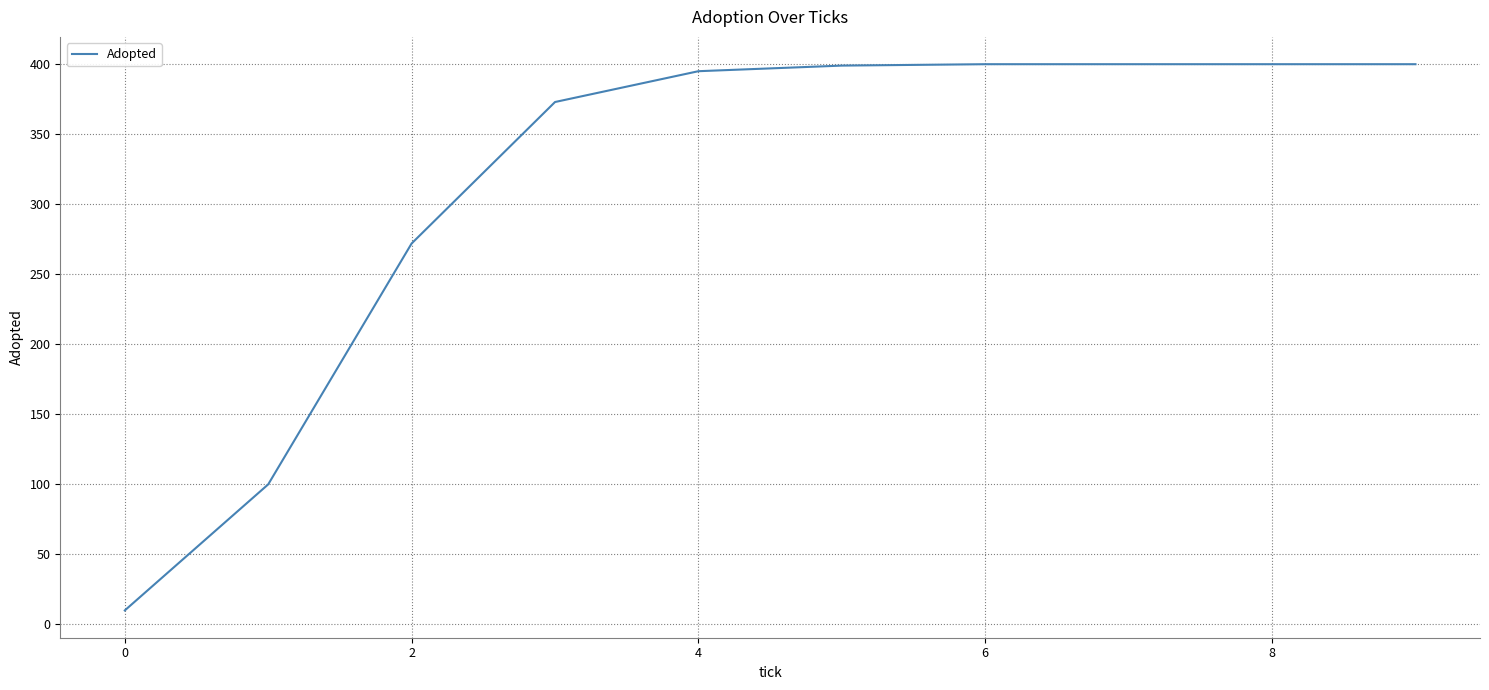

What is the smallest value displayed?

10